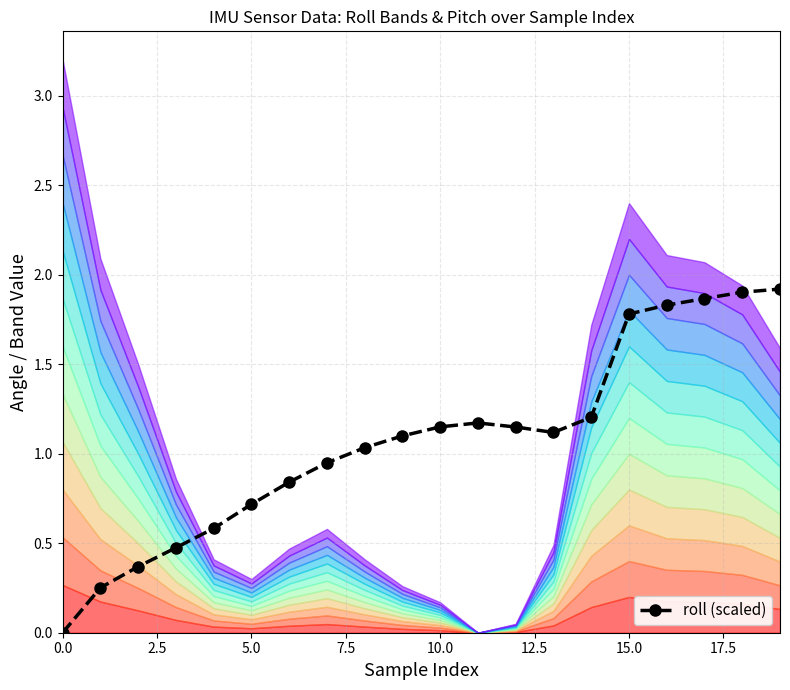

How many lines are shown in the chart?

1